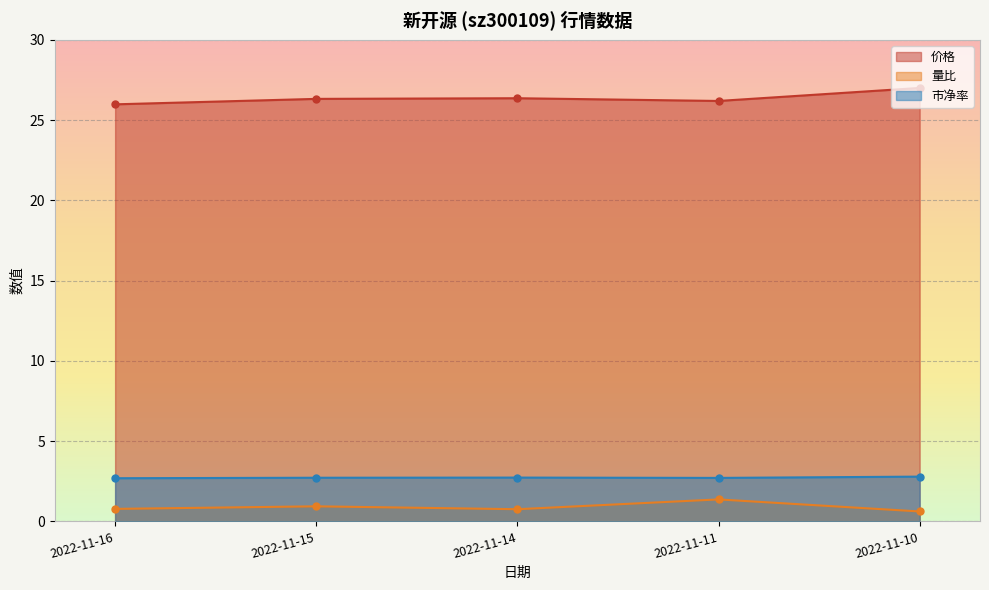

Is it true that 量比 equals 0.9 at 2022-11-11?

False